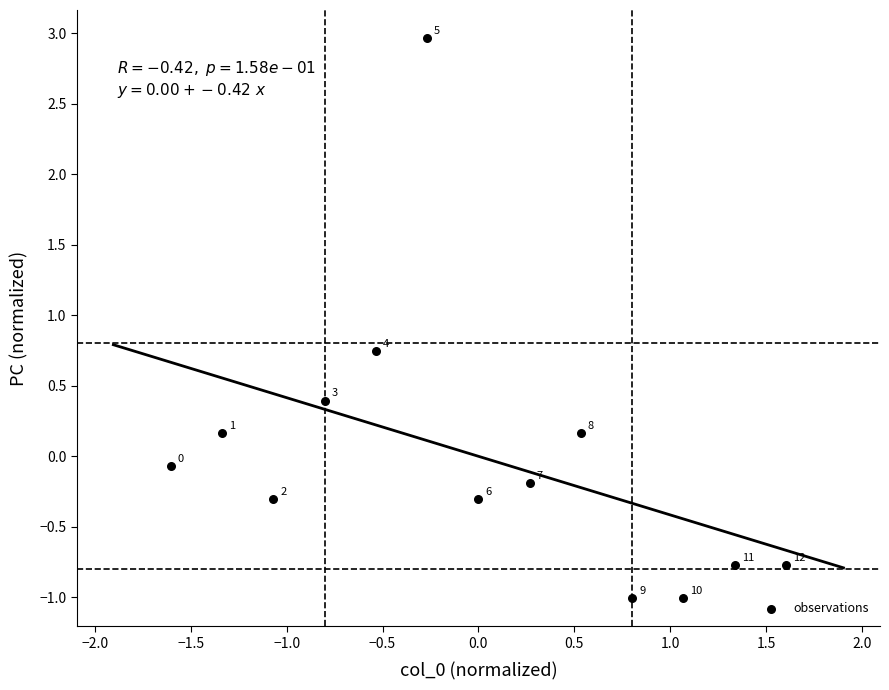

What is the range of X values (max minus min)?

3.2